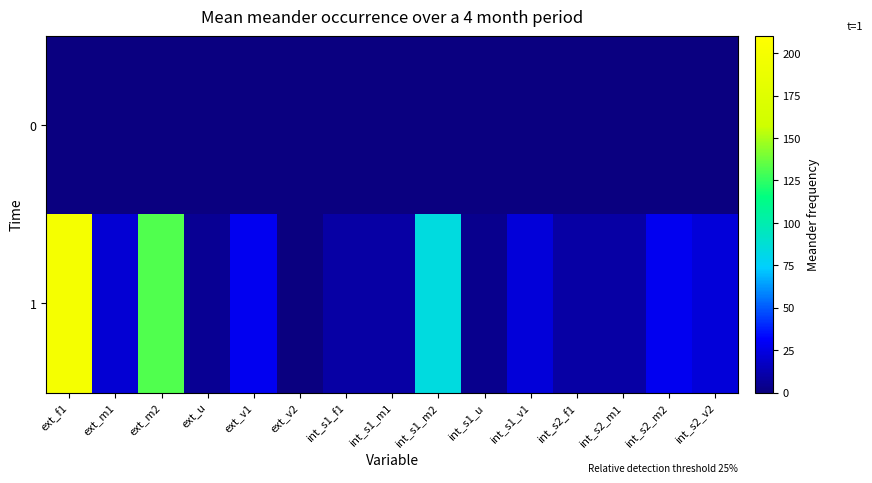

What is the greatest value displayed?

200.1